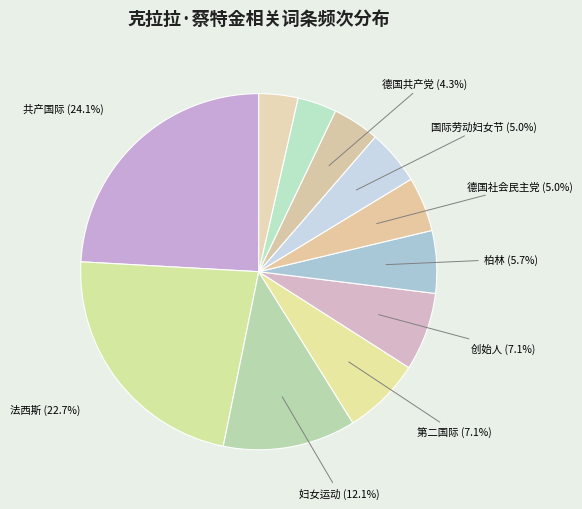

To the nearest percent, what is the difference between the largest and smallest slice percentages?

21%